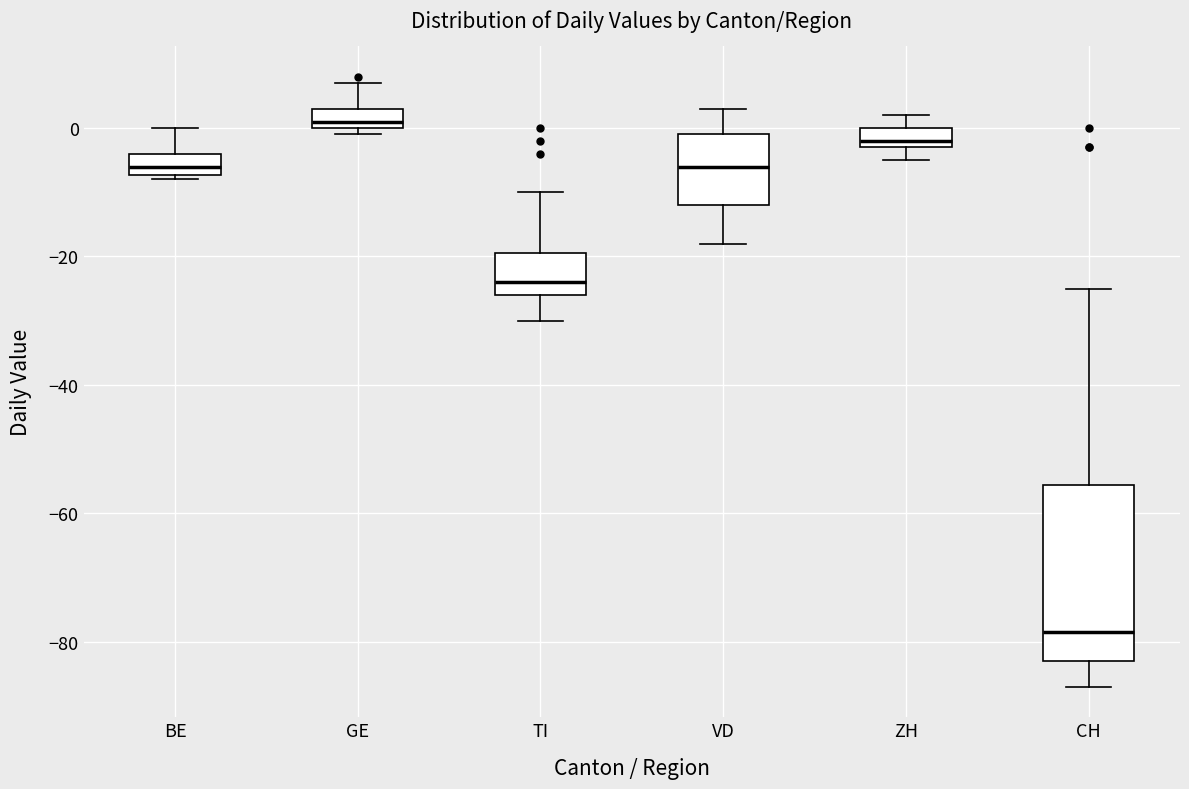

Which box has the lowest median line?

CH